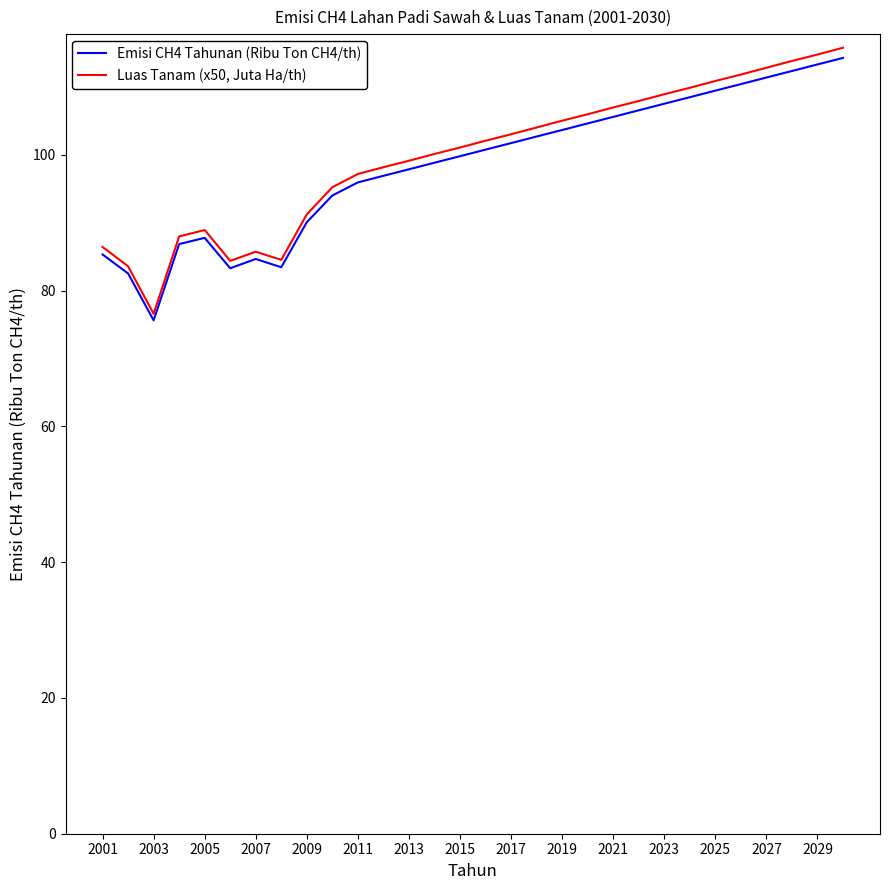

Rank the series by their average value, from highest to lowest.

Luas Tanam (x50, Juta Ha/th), Emisi CH4 Tahunan (Ribu Ton CH4/th)